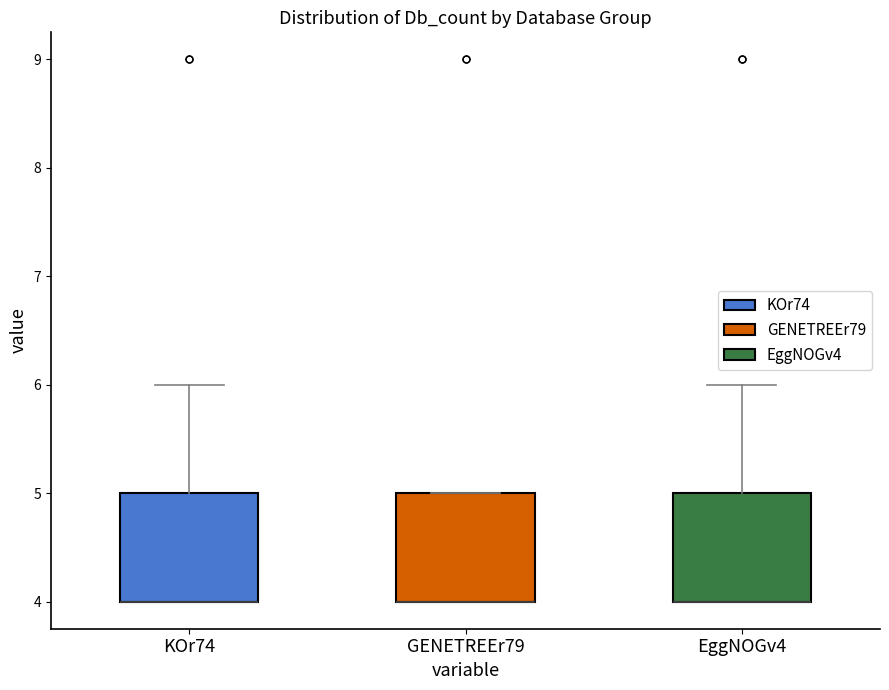

Reading left to right, transcribe this box plot: for each box, give where its median line is, the range the box spans, and where its two whiskers end, as read against the y-axis. The values are not printed on the chart, so give them approximately, as read against the axis.

KOr74: median 4 (drawn on the box's lower edge), box 4 to 5, whiskers 4 to 6
GENETREEr79: median 4 (drawn on the box's lower edge), box 4 to 5, whiskers 4 to 5
EggNOGv4: median 4 (drawn on the box's lower edge), box 4 to 5, whiskers 4 to 6